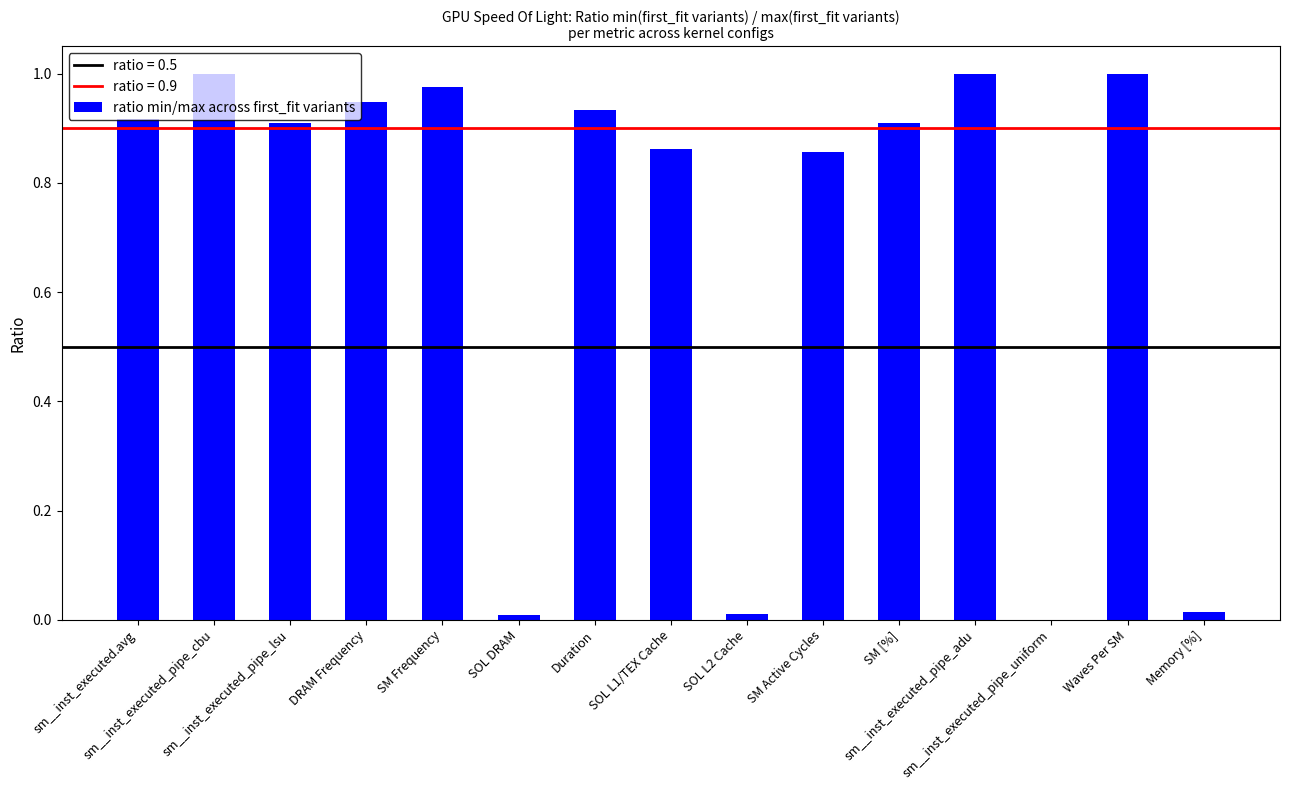

How many data points does each series have?

15